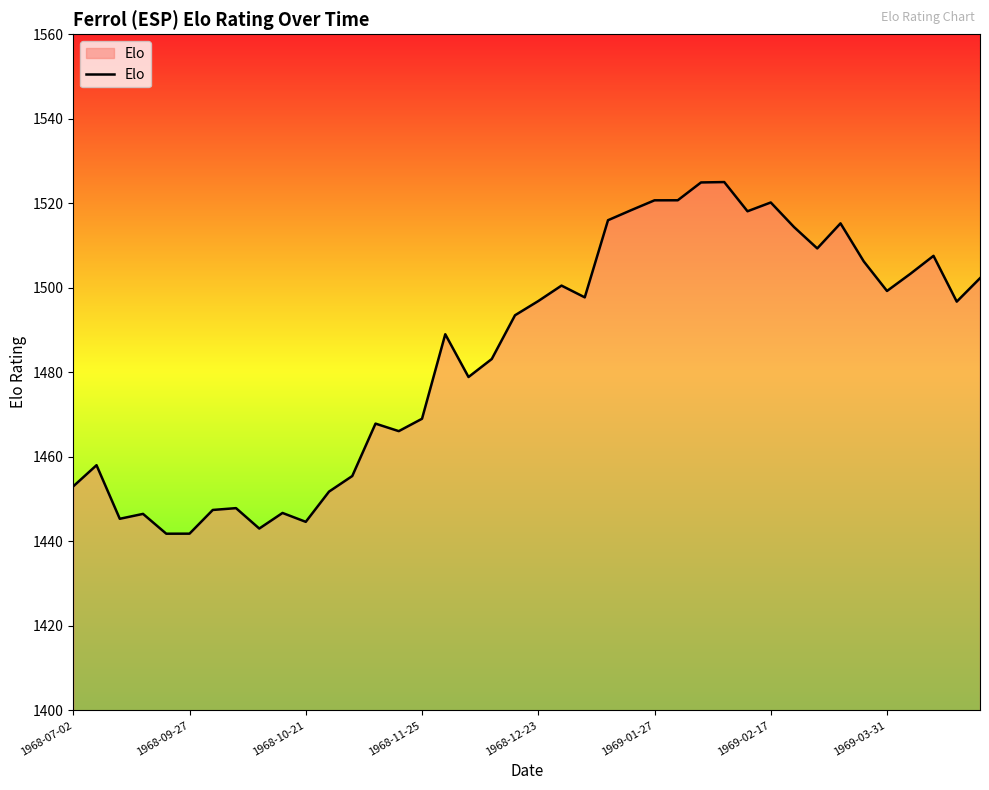

What is the greatest value displayed?

1525.0